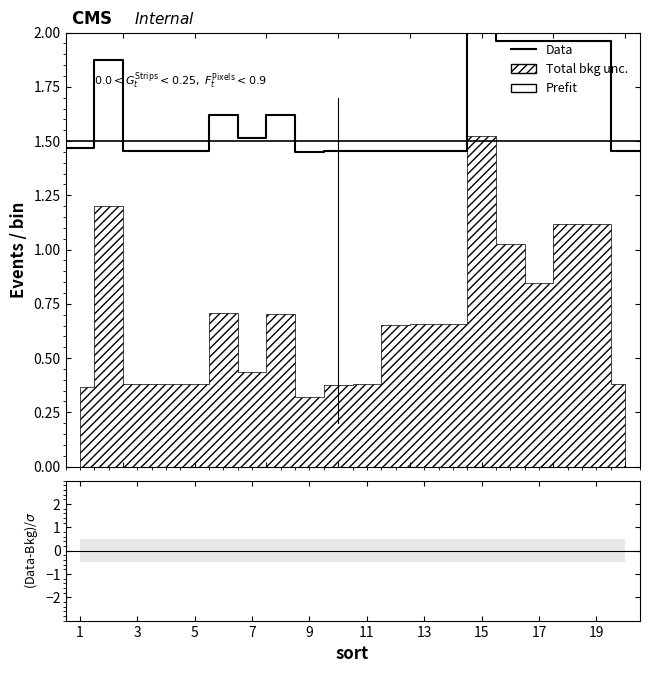

The value of Data at 10 is 2.1. True or false?

False